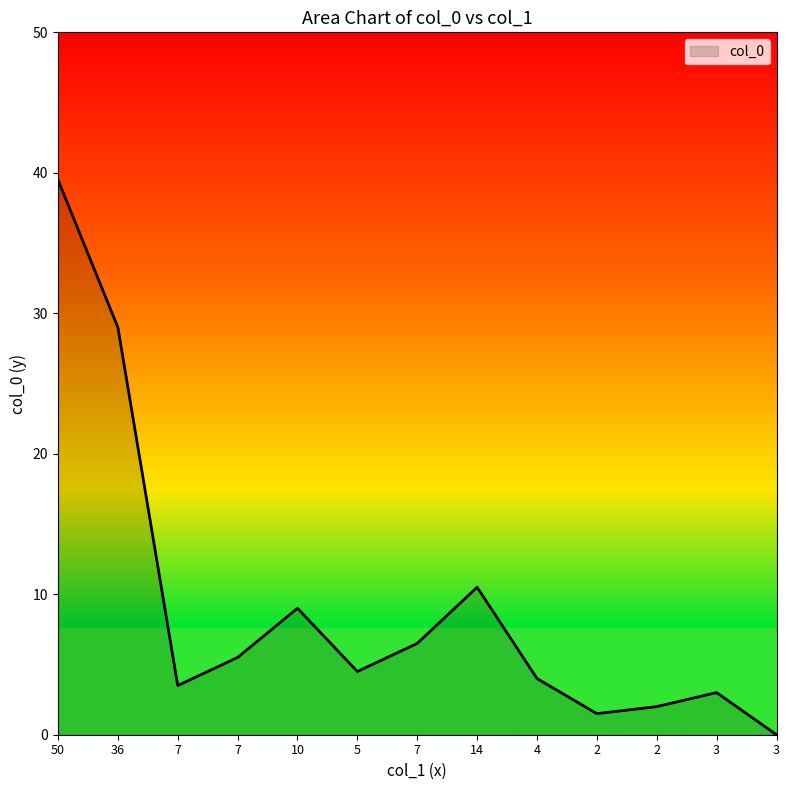

True or false: there are more than 2 points higher than both neighbors.

True